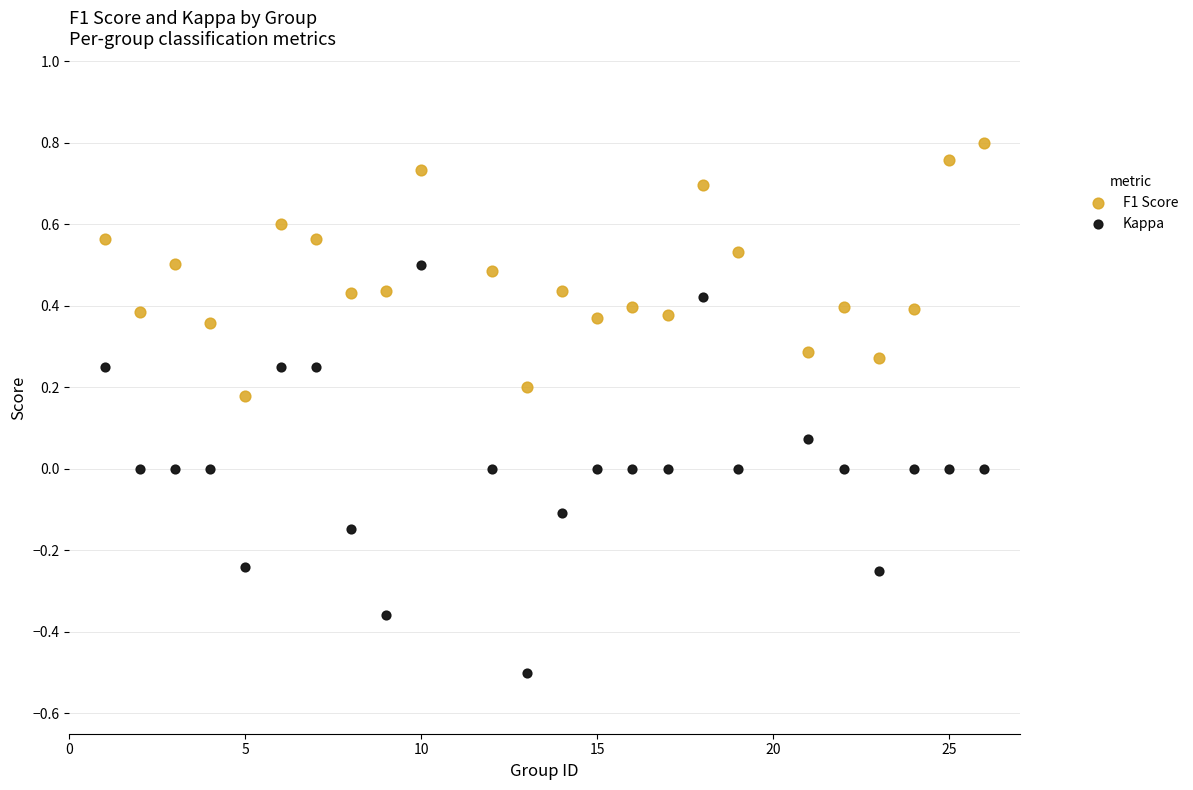

Which series contains the highest Y value?

F1 Score